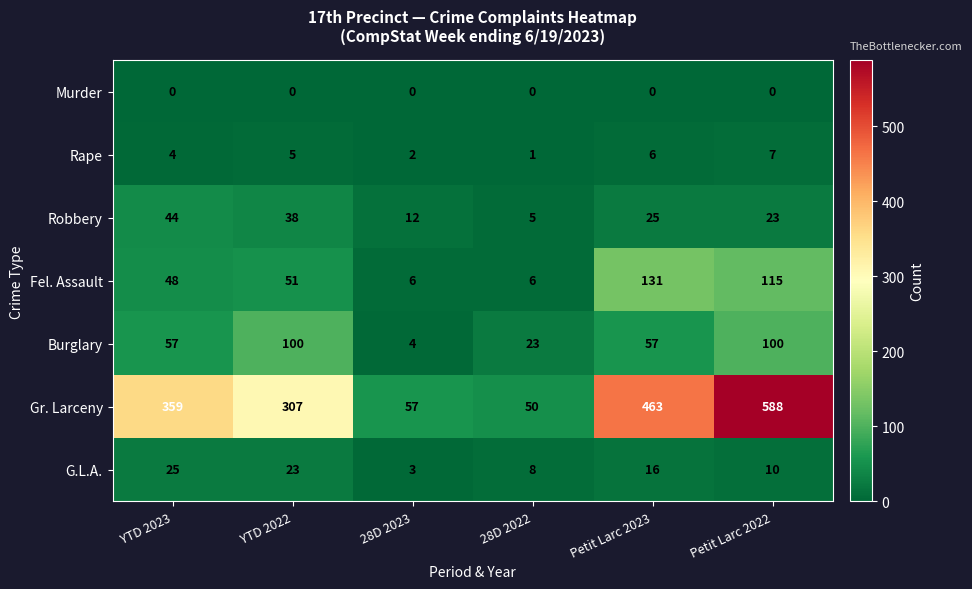

The value of Gr. Larceny at 28D 2022 is 11. True or false?

False